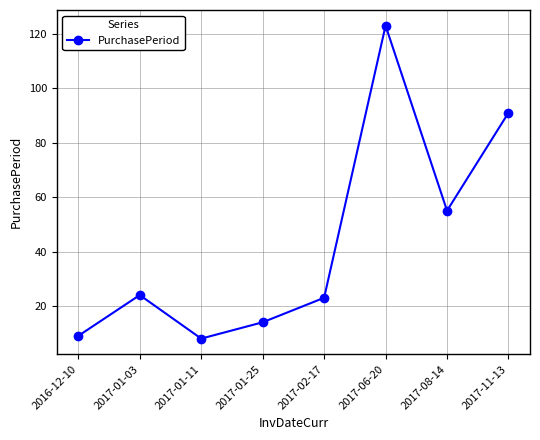

What is the label of the 3rd point from the right?

2017-06-20